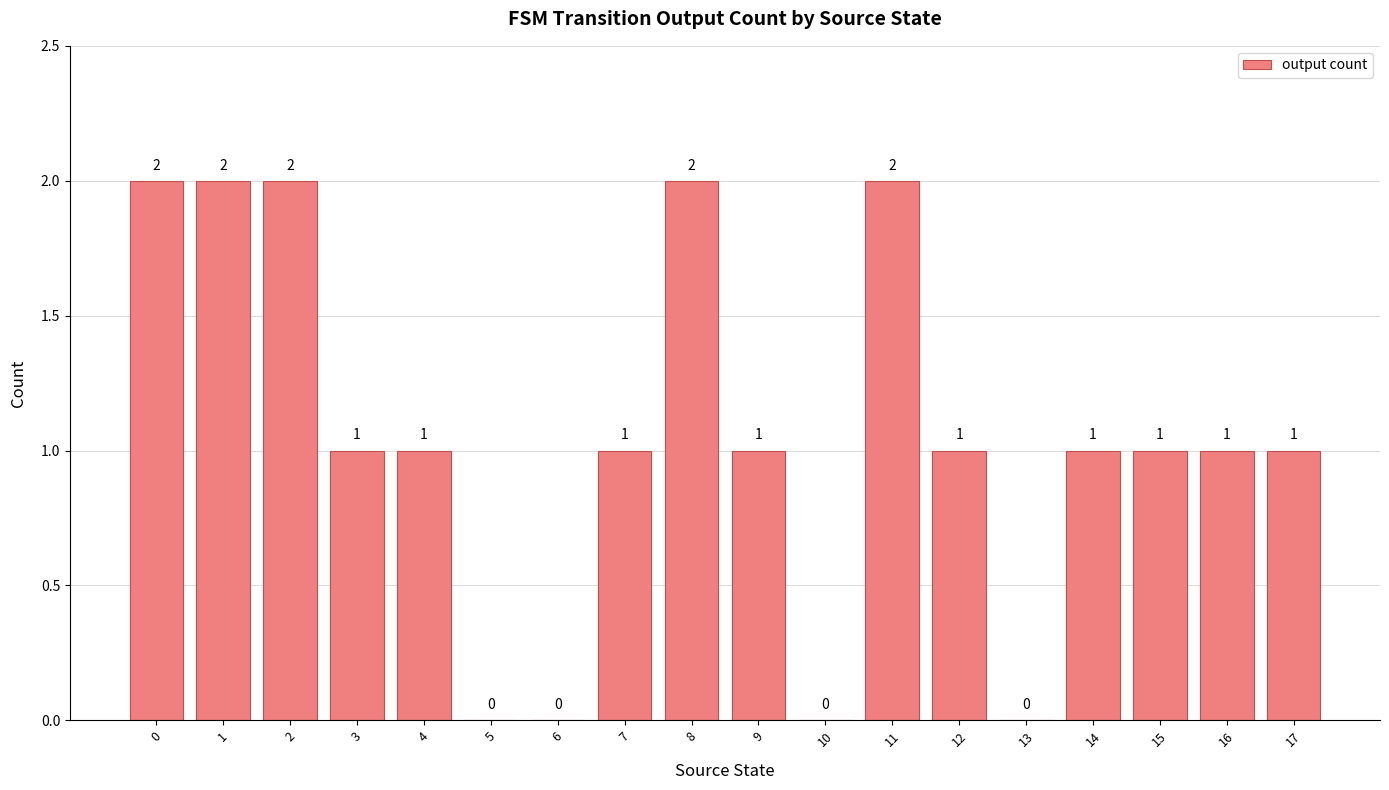

Are the bars horizontal?

No